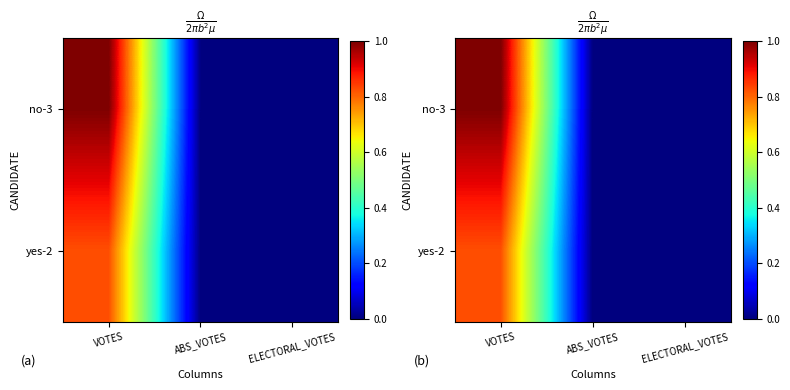

At ABS_VOTES, list the series in order from smallest to largest.

no-3, yes-2